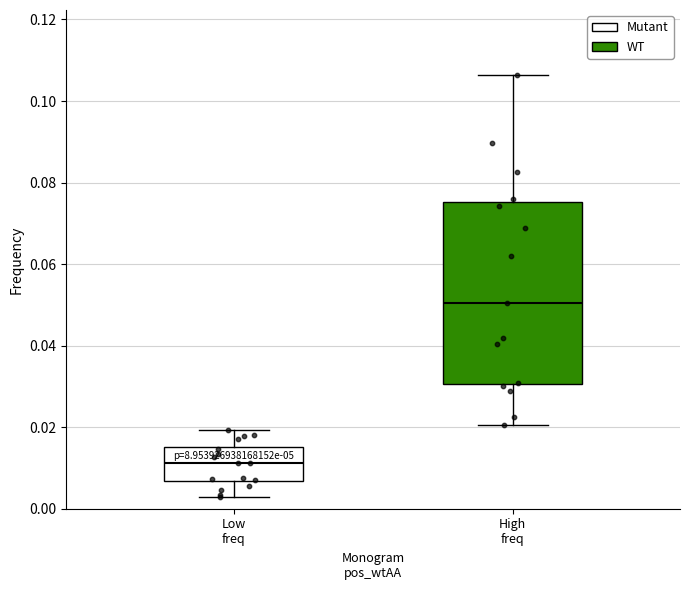

Comparing the boxes themselves (not the whiskers), which one is the tallest?

High freq